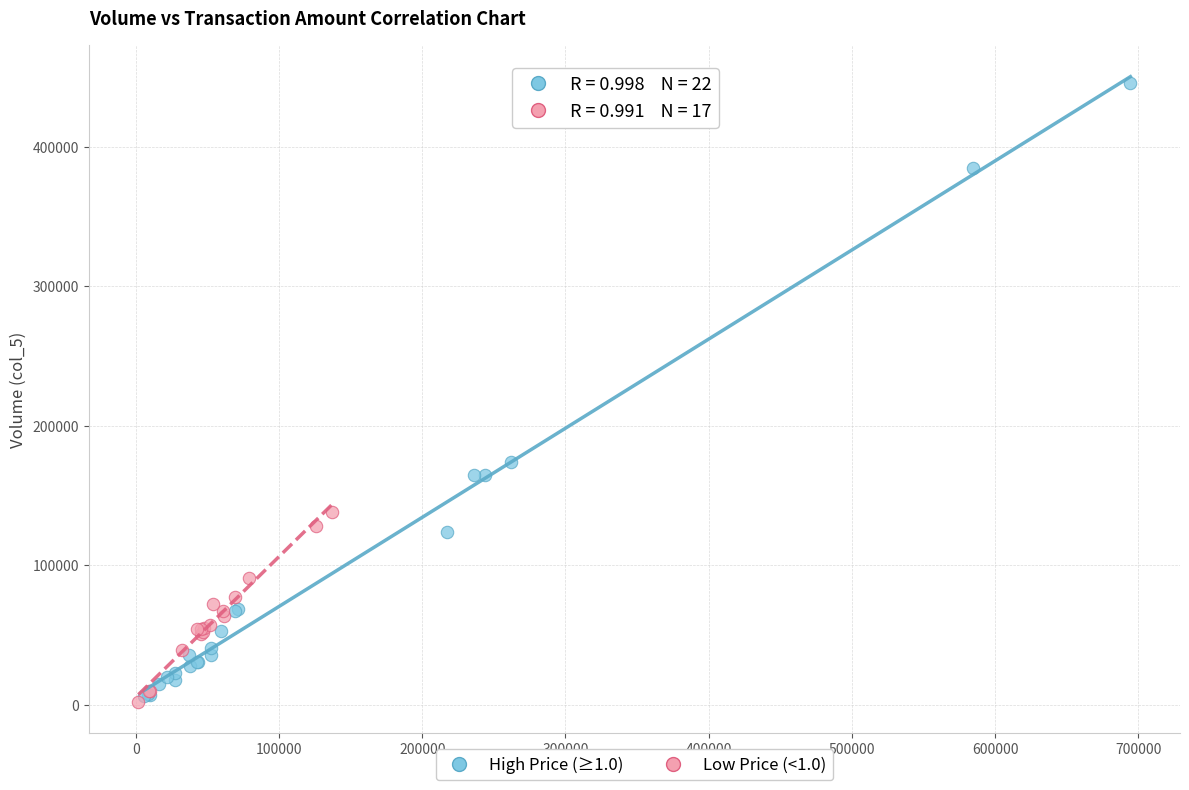

Which series has the widest spread of Y values?

High Price (≥1.0)